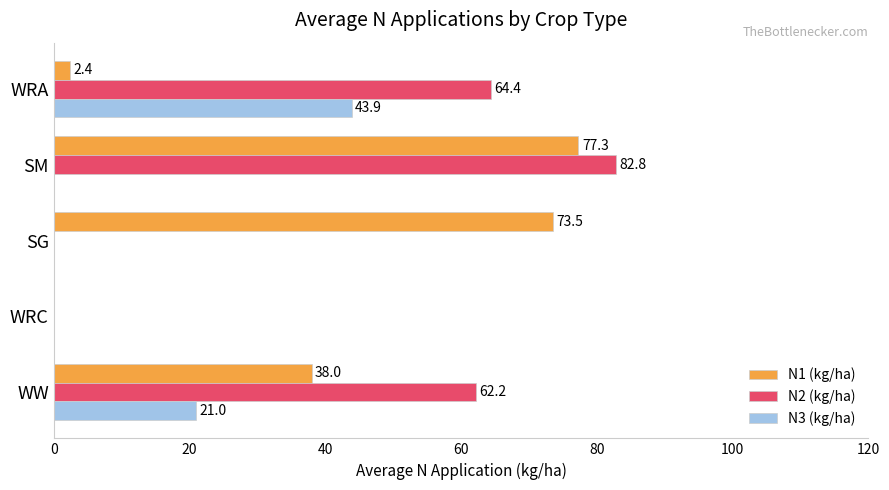

Which series changed the most between WW and WRA?

N1 (kg/ha)